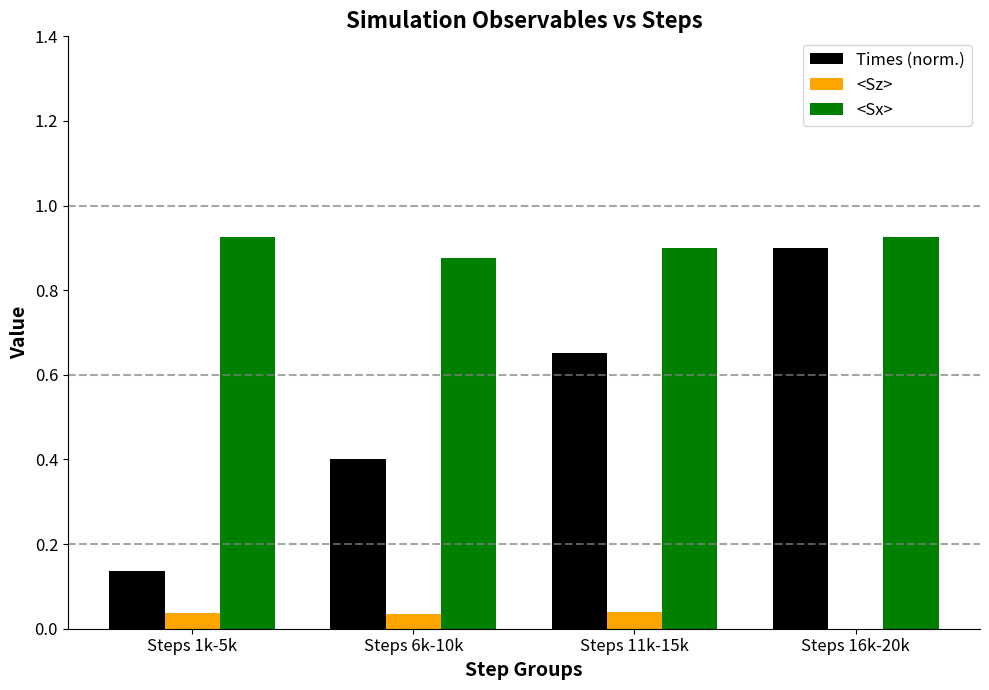

What is the sum of the <Sx> values at Steps 11k-15k and Steps 16k-20k?

1.8